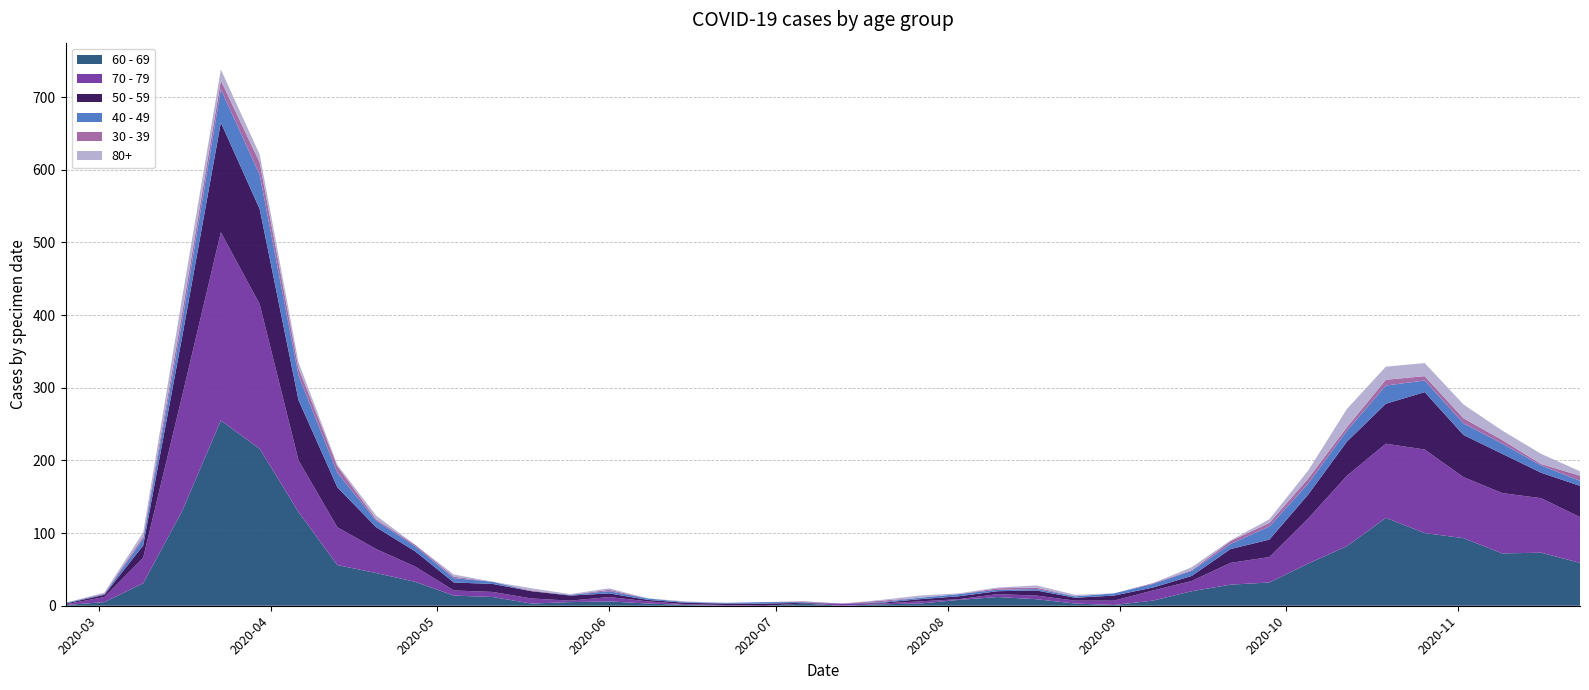

Reading left to right, extract all data points from this chart.

60 - 69: 2020-02-24=1	2020-03-02=5	2020-03-09=31	2020-03-16=130	2020-03-23=255	2020-03-30=216	2020-04-06=129	2020-04-13=56	2020-04-20=45	2020-04-27=33	2020-05-04=14	2020-05-11=12	2020-05-18=3	2020-05-25=5	2020-06-01=6	2020-06-08=3	2020-06-15=1	2020-06-22=0	2020-06-29=0	2020-07-06=3	2020-07-13=0	2020-07-20=2	2020-07-27=3	2020-08-03=8	2020-08-10=12	2020-08-17=9	2020-08-24=3	2020-08-31=1	2020-09-07=7	2020-09-14=20	2020-09-21=29	2020-09-28=32	2020-10-05=58	2020-10-12=82	2020-10-19=121	2020-10-26=100	2020-11-02=93	2020-11-09=72	2020-11-16=73	2020-11-23=59
70 - 79: 2020-02-24=1	2020-03-02=7	2020-03-09=35	2020-03-16=158	2020-03-23=259	2020-03-30=199	2020-04-06=71	2020-04-13=52	2020-04-20=33	2020-04-27=21	2020-05-04=7	2020-05-11=7	2020-05-18=7	2020-05-25=2	2020-06-01=6	2020-06-08=3	2020-06-15=1	2020-06-22=1	2020-06-29=0	2020-07-06=0	2020-07-13=3	2020-07-20=1	2020-07-27=3	2020-08-03=1	2020-08-10=4	2020-08-17=5	2020-08-24=4	2020-08-31=6	2020-09-07=14	2020-09-14=14	2020-09-21=30	2020-09-28=35	2020-10-05=62	2020-10-12=97	2020-10-19=102	2020-10-26=115	2020-11-02=84	2020-11-09=83	2020-11-16=75	2020-11-23=63
50 - 59: 2020-02-24=1	2020-03-02=3	2020-03-09=17	2020-03-16=81	2020-03-23=151	2020-03-30=131	2020-04-06=83	2020-04-13=55	2020-04-20=30	2020-04-27=21	2020-05-04=11	2020-05-11=11	2020-05-18=10	2020-05-25=7	2020-06-01=5	2020-06-08=2	2020-06-15=2	2020-06-22=2	2020-06-29=3	2020-07-06=1	2020-07-13=0	2020-07-20=1	2020-07-27=3	2020-08-03=4	2020-08-10=4	2020-08-17=7	2020-08-24=4	2020-08-31=7	2020-09-07=4	2020-09-14=7	2020-09-21=19	2020-09-28=24	2020-10-05=33	2020-10-12=47	2020-10-19=55	2020-10-26=79	2020-11-02=58	2020-11-09=54	2020-11-16=35	2020-11-23=43
40 - 49: 2020-02-24=1	2020-03-02=1	2020-03-09=9	2020-03-16=21	2020-03-23=46	2020-03-30=47	2020-04-06=34	2020-04-13=20	2020-04-20=9	2020-04-27=7	2020-05-04=6	2020-05-11=3	2020-05-18=0	2020-05-25=1	2020-06-01=3	2020-06-08=2	2020-06-15=1	2020-06-22=1	2020-06-29=2	2020-07-06=1	2020-07-13=0	2020-07-20=1	2020-07-27=2	2020-08-03=3	2020-08-10=2	2020-08-17=2	2020-08-24=2	2020-08-31=3	2020-09-07=5	2020-09-14=7	2020-09-21=7	2020-09-28=18	2020-10-05=15	2020-10-12=15	2020-10-19=25	2020-10-26=16	2020-11-02=16	2020-11-09=14	2020-11-16=10	2020-11-23=7
30 - 39: 2020-02-24=0	2020-03-02=1	2020-03-09=3	2020-03-16=12	2020-03-23=12	2020-03-30=17	2020-04-06=10	2020-04-13=9	2020-04-20=2	2020-04-27=2	2020-05-04=2	2020-05-11=0	2020-05-18=1	2020-05-25=0	2020-06-01=2	2020-06-08=0	2020-06-15=0	2020-06-22=0	2020-06-29=0	2020-07-06=1	2020-07-13=0	2020-07-20=2	2020-07-27=0	2020-08-03=0	2020-08-10=2	2020-08-17=2	2020-08-24=0	2020-08-31=0	2020-09-07=1	2020-09-14=1	2020-09-21=4	2020-09-28=5	2020-10-05=7	2020-10-12=5	2020-10-19=8	2020-10-26=6	2020-11-02=7	2020-11-09=5	2020-11-16=2	2020-11-23=7
80+: 2020-02-24=0	2020-03-02=1	2020-03-09=6	2020-03-16=21	2020-03-23=15	2020-03-30=11	2020-04-06=8	2020-04-13=2	2020-04-20=5	2020-04-27=0	2020-05-04=3	2020-05-11=0	2020-05-18=3	2020-05-25=1	2020-06-01=2	2020-06-08=0	2020-06-15=1	2020-06-22=0	2020-06-29=0	2020-07-06=0	2020-07-13=0	2020-07-20=1	2020-07-27=3	2020-08-03=1	2020-08-10=1	2020-08-17=3	2020-08-24=2	2020-08-31=0	2020-09-07=0	2020-09-14=4	2020-09-21=1	2020-09-28=5	2020-10-05=11	2020-10-12=25	2020-10-19=18	2020-10-26=18	2020-11-02=19	2020-11-09=13	2020-11-16=14	2020-11-23=6